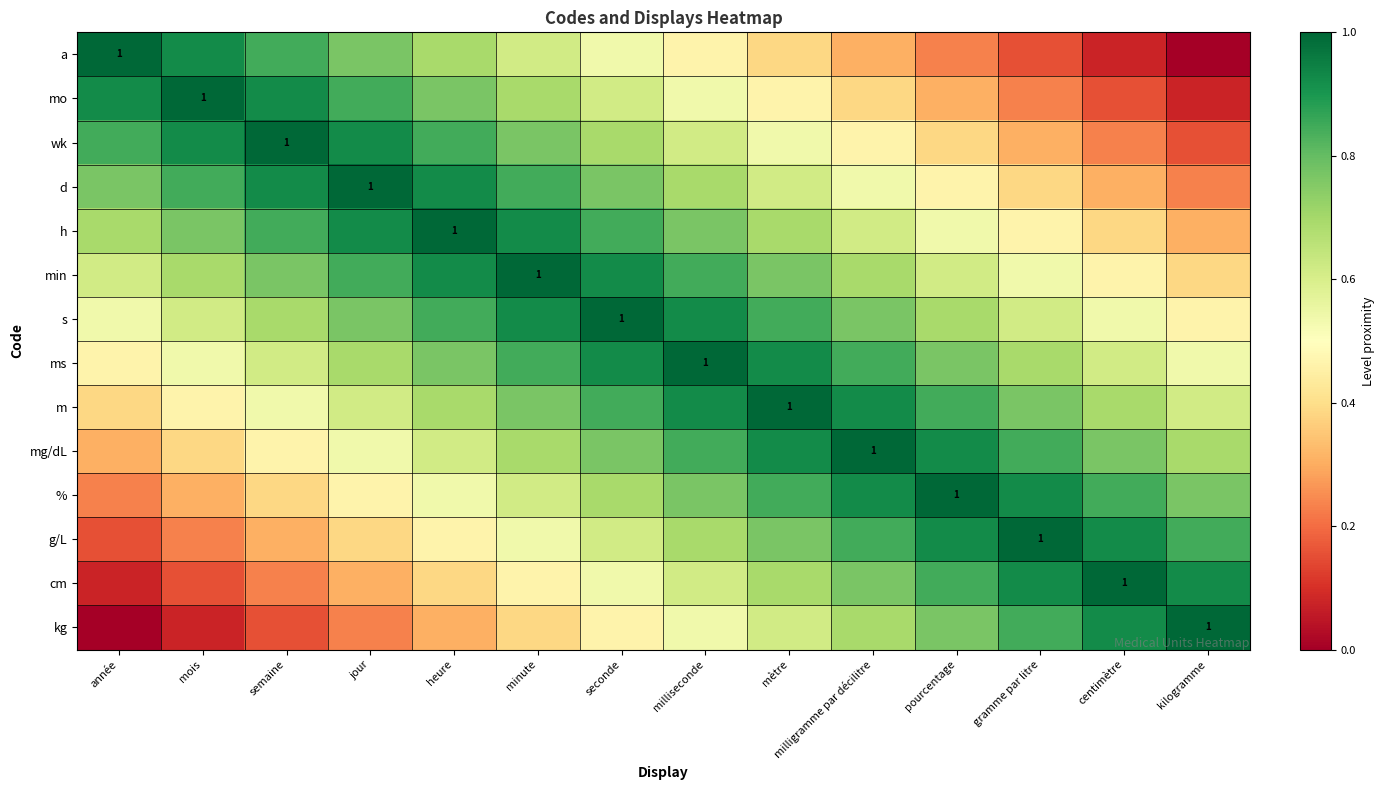

What is the minimum value for cm?

0.1